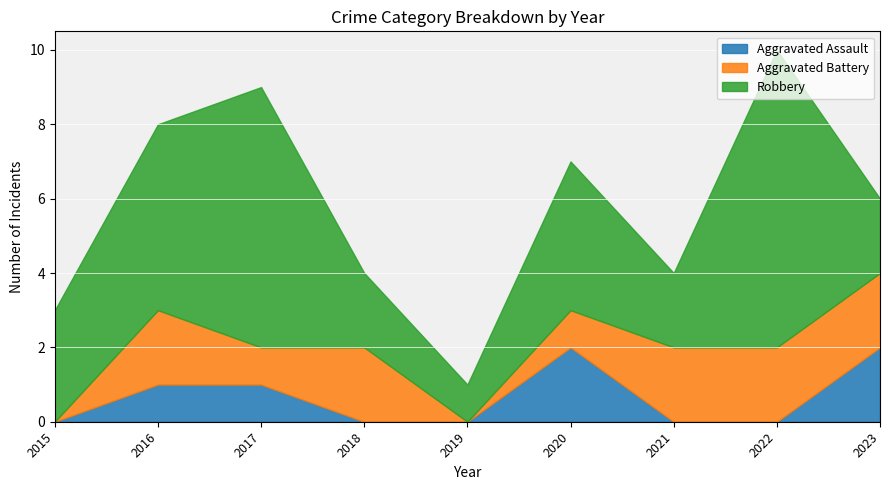

True or false: Aggravated Assault and Aggravated Battery intersect in this chart.

True